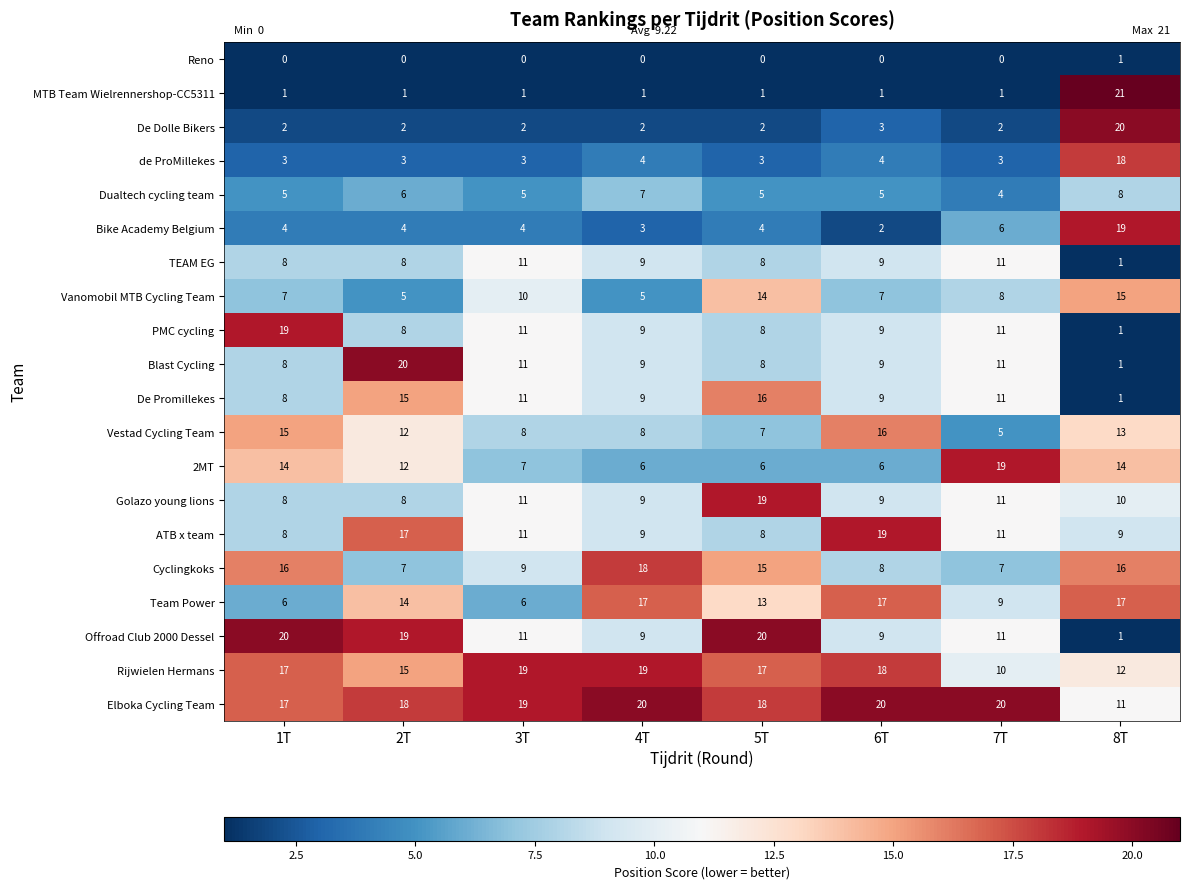

Count the TEAM EG values in the range 8 to 11.

7